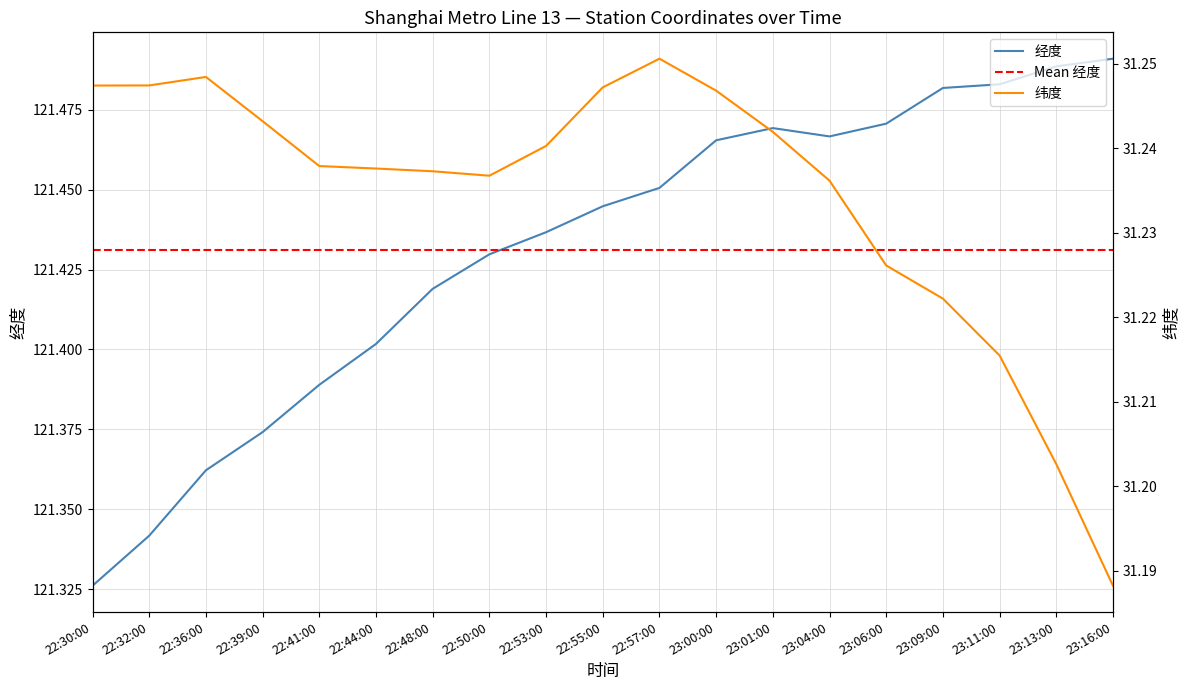

Reading left to right, list all the values displayed in this chart.

经度: 22:30:00=121.3	22:32:00=121.3	22:36:00=121.4	22:39:00=121.4	22:41:00=121.4	22:44:00=121.4	22:48:00=121.4	22:50:00=121.4	22:53:00=121.4	22:55:00=121.4	22:57:00=121.5	23:00:00=121.5	23:01:00=121.5	23:04:00=121.5	23:06:00=121.5	23:09:00=121.5	23:11:00=121.5	23:13:00=121.5	23:16:00=121.5
纬度: 22:30:00=31.2	22:32:00=31.2	22:36:00=31.2	22:39:00=31.2	22:41:00=31.2	22:44:00=31.2	22:48:00=31.2	22:50:00=31.2	22:53:00=31.2	22:55:00=31.2	22:57:00=31.3	23:00:00=31.2	23:01:00=31.2	23:04:00=31.2	23:06:00=31.2	23:09:00=31.2	23:11:00=31.2	23:13:00=31.2	23:16:00=31.2